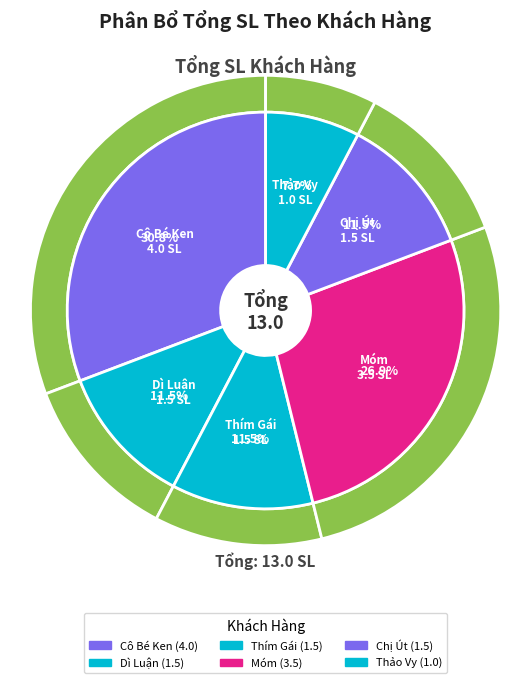

True or false: Chị Út accounts for 2% of the total.

False